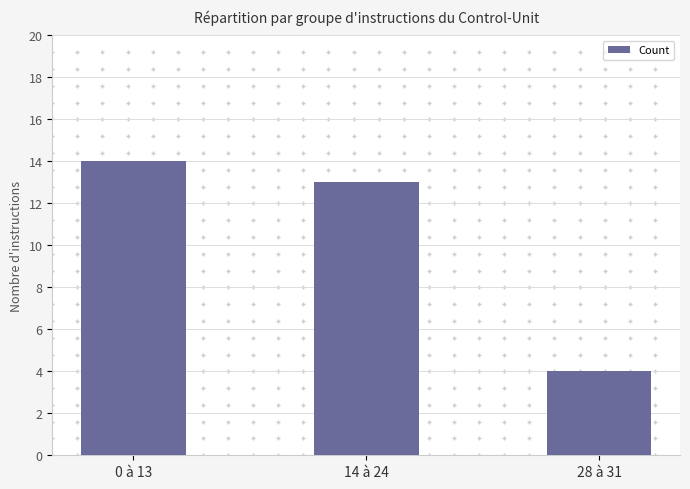

At which label does the data first exceed 13?

0 à 13